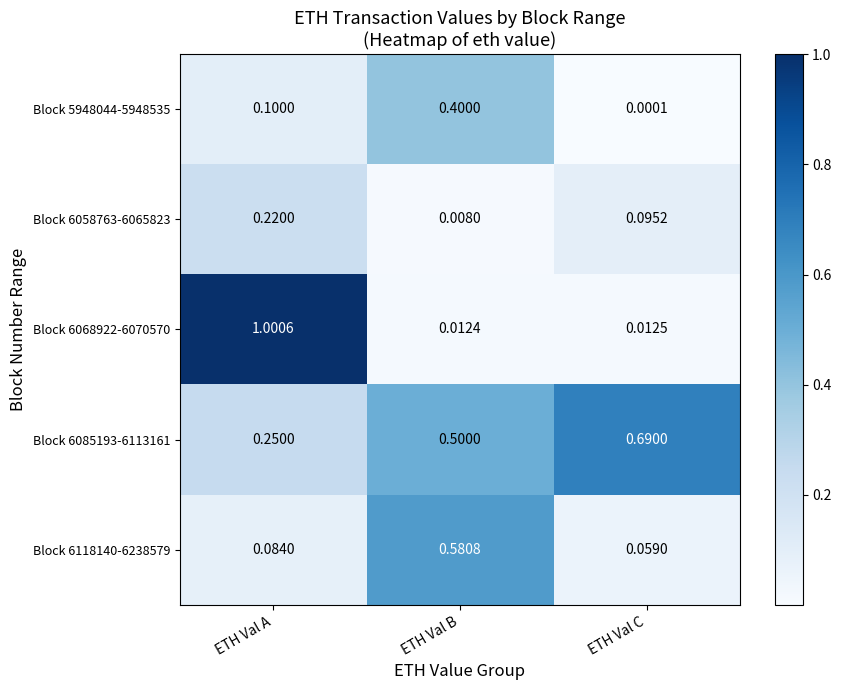

Is the value of Block 5948044-5948535 at ETH Val B greater than the value of Block 6118140-6238579 at ETH Val A?

Yes